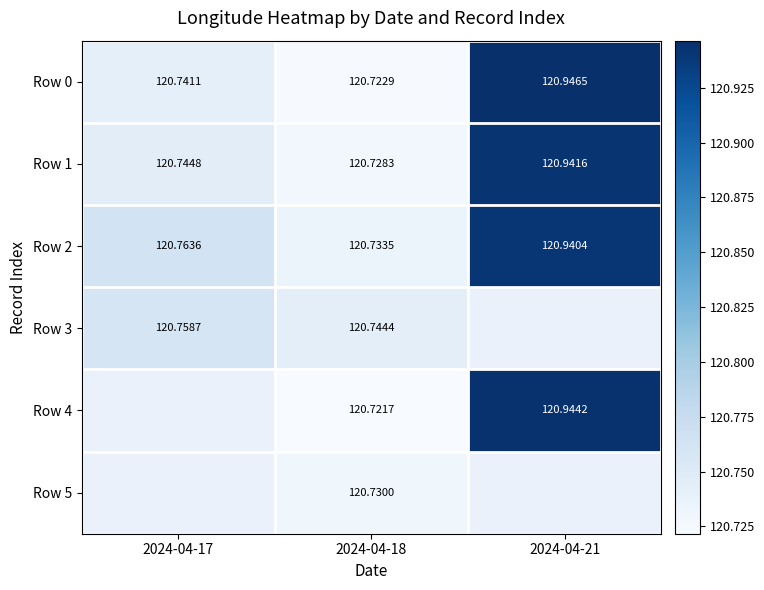

What is the smallest value displayed?

120.7